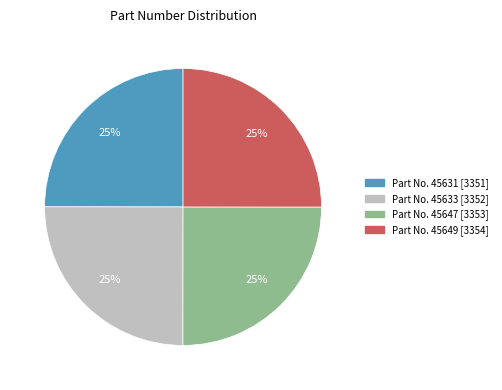

To the nearest percent, what is the average slice percentage?

25%